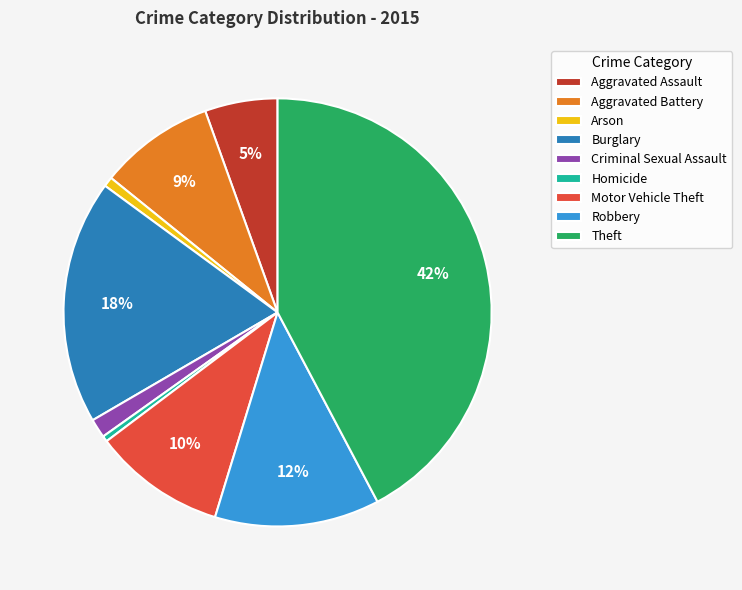

Combined, do Aggravated Battery and Aggravated Assault account for over 50%?

No